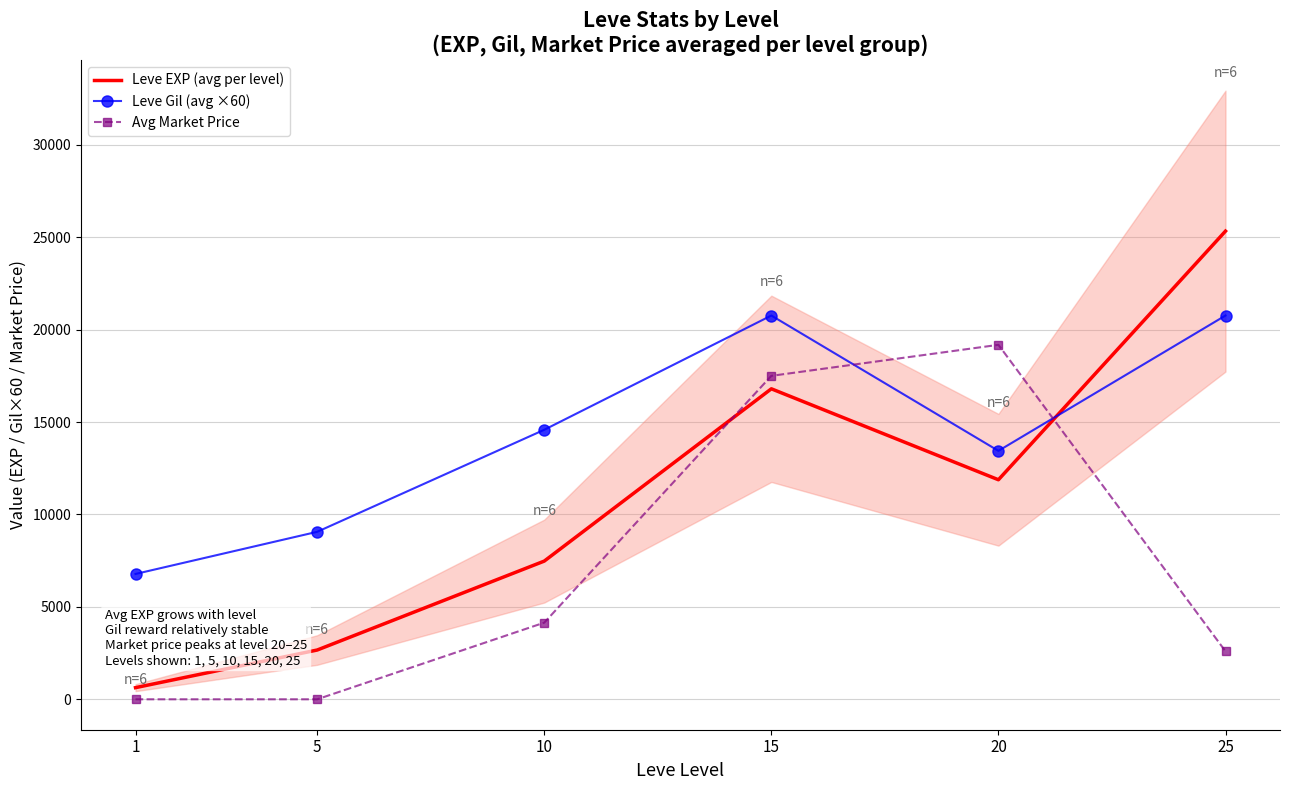

Is this an area chart (filled region under the line)?

No